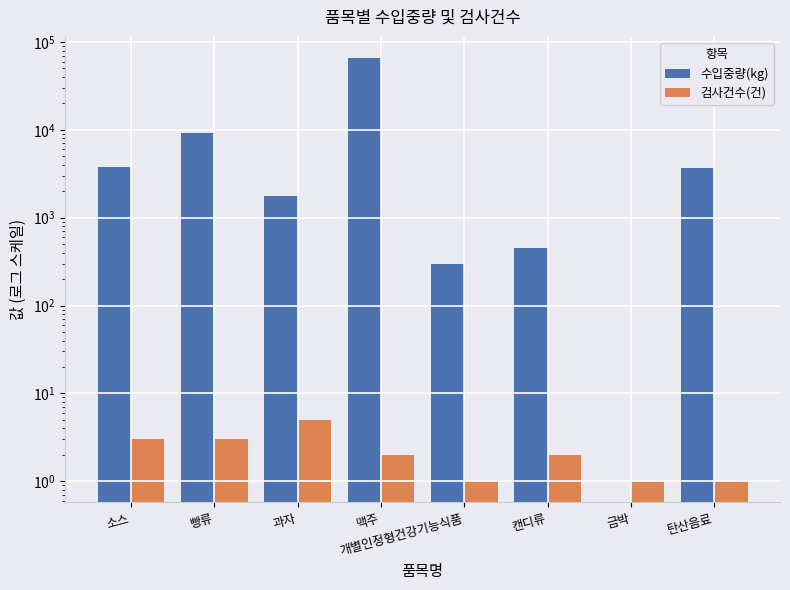

What is the maximum value shown in the chart?

65688